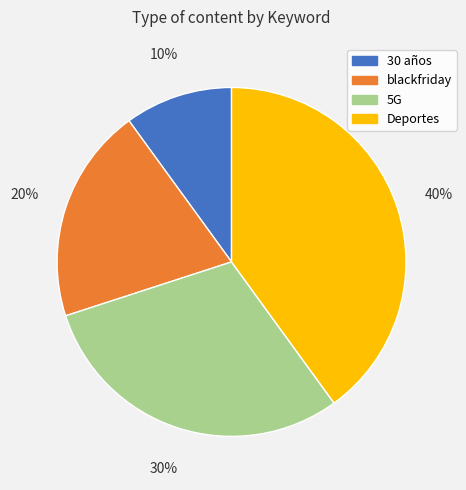

What is the smallest slice in the pie chart?

30 años